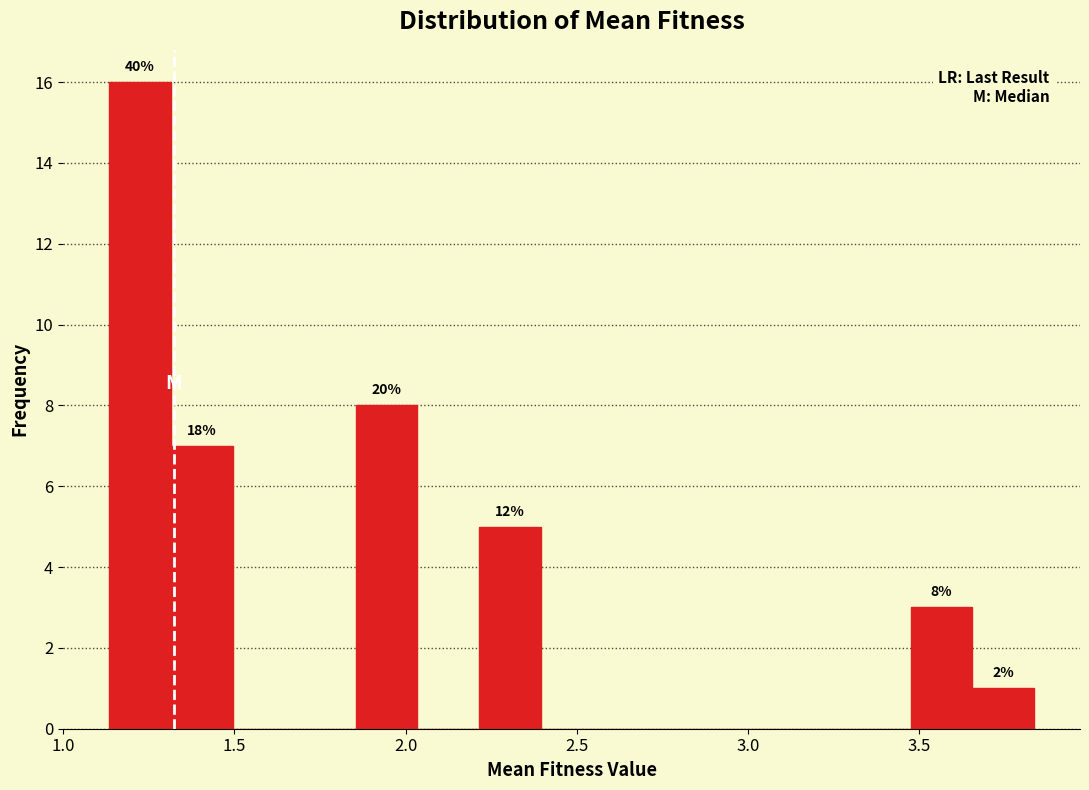

Read against the x-axis, roughly where is the centre of the tallest bar?

1.20